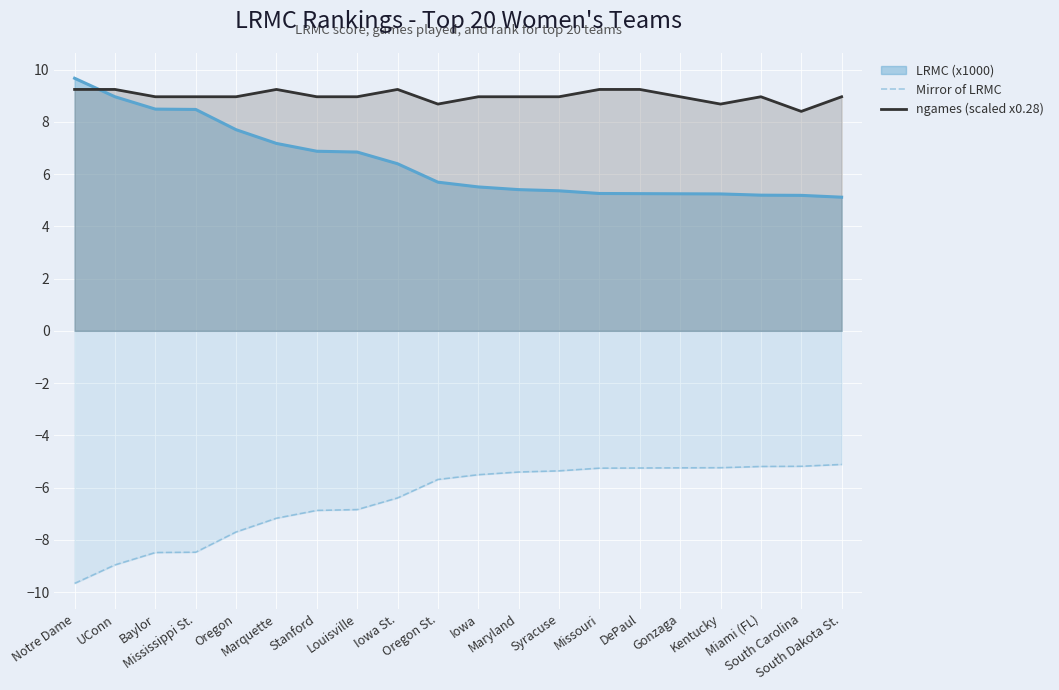

Is the value of ngames (scaled x0.28) at Gonzaga greater than the value of Mirror of LRMC at Oregon St.?

Yes